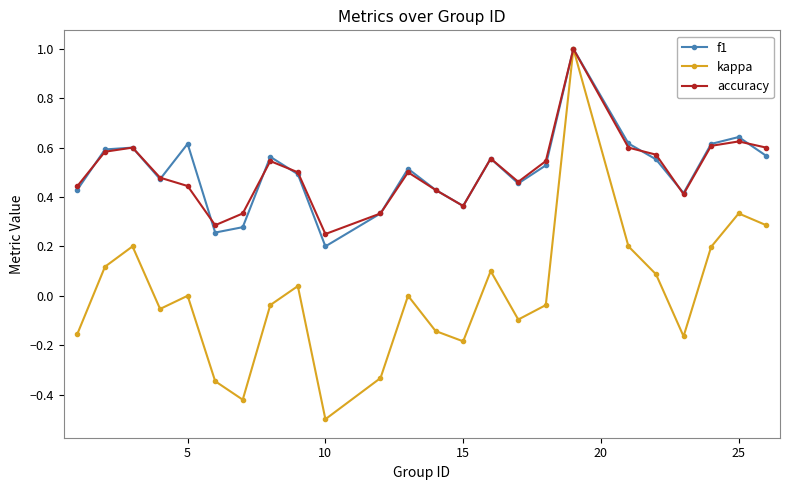

How many interior local valleys does the kappa series have?

6